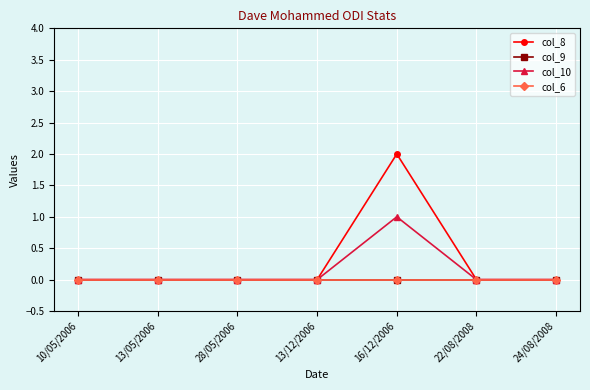

True or false: col_9 has a value of 0 at 24/08/2008.

True